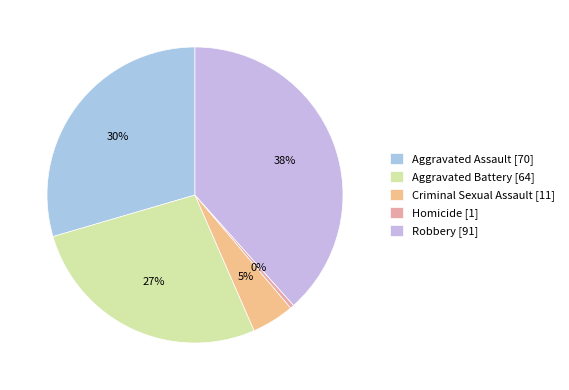

To the nearest percent, what is the combined percentage of Aggravated Assault and Criminal Sexual Assault?

34%